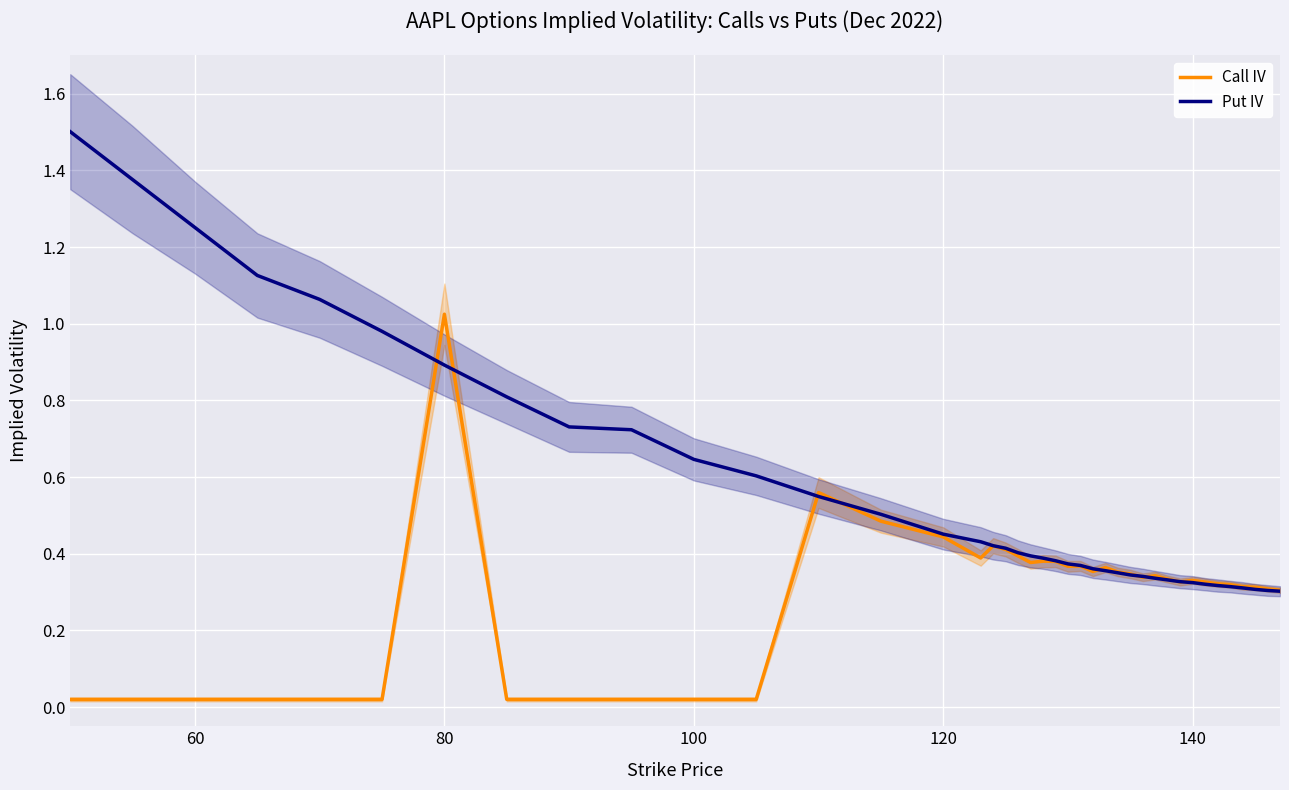

List the series in order of their overall mean, highest first.

Put IV, Call IV